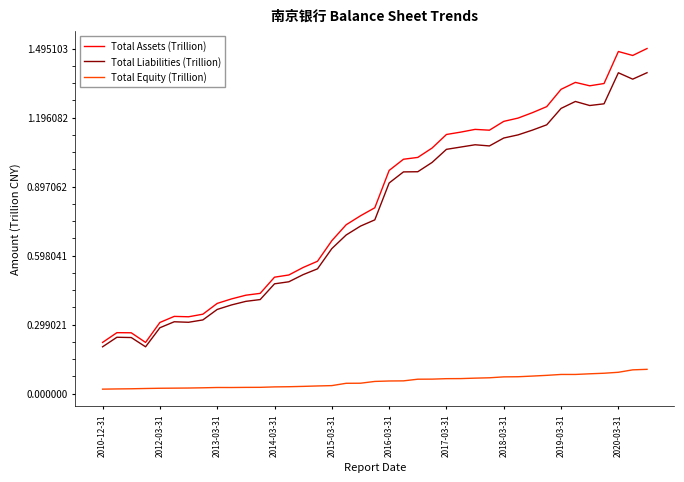

True or false: Total Equity (Trillion) and Total Assets (Trillion) intersect in this chart.

False